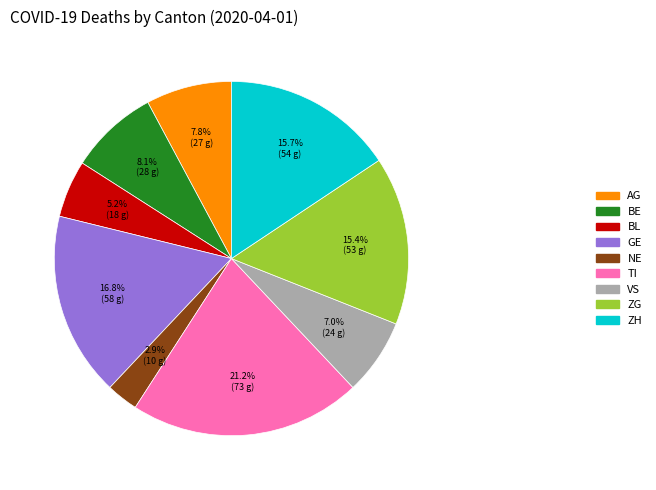

Is there any slice that represents more than half of the pie?

No